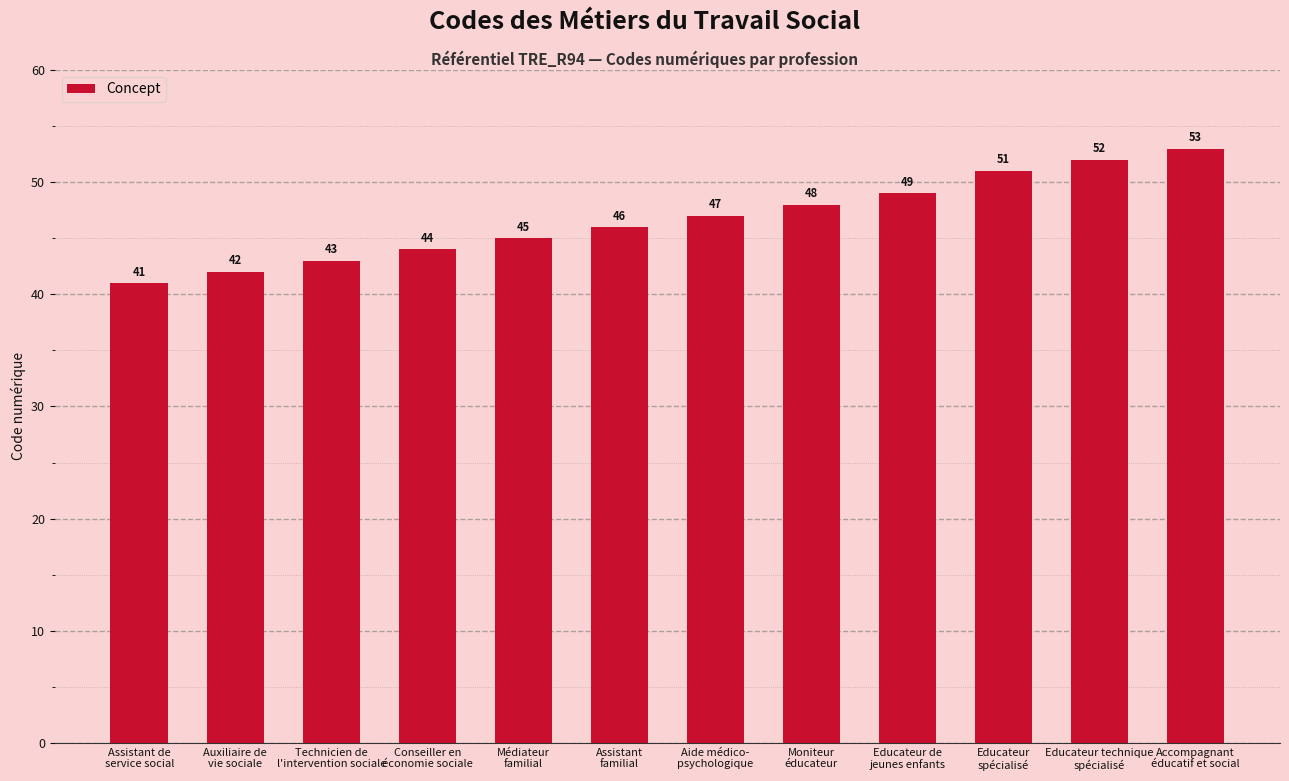

What is the sum of the values at Educateur de
jeunes enfants and Conseiller en
économie sociale?

93